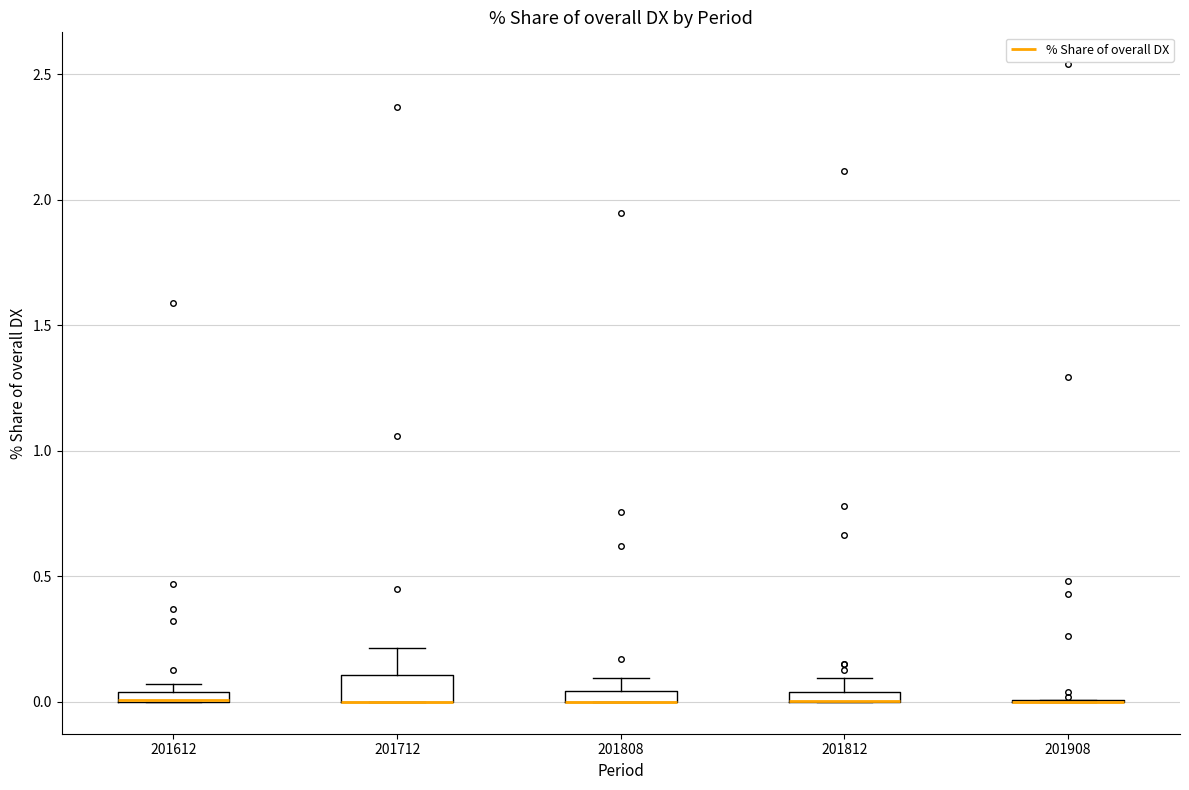

Where is the lower edge of the box at x = 201612 on the y-axis? The values are not printed on the chart, so give them approximately, as read against the axis.

0.00